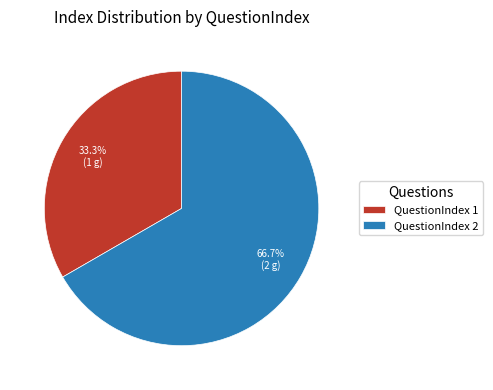

Rank the categories by value from lowest to highest.

QuestionIndex 1, QuestionIndex 2